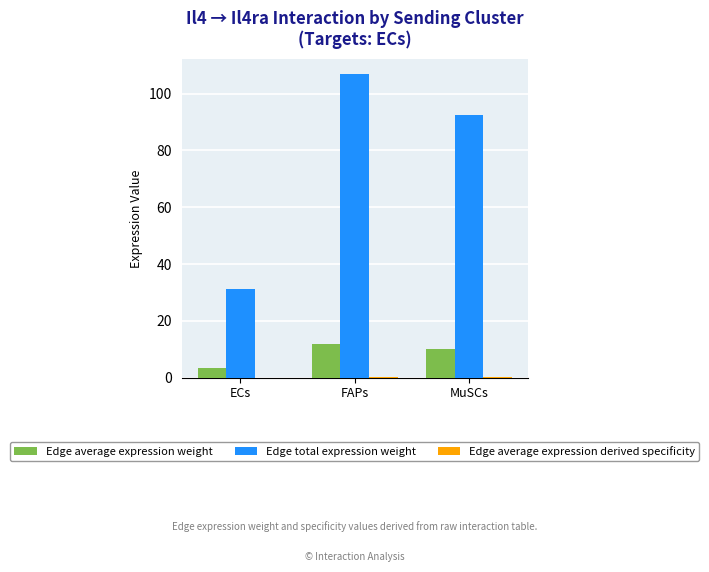

How many values in the Edge average expression weight series exceed 10?

2